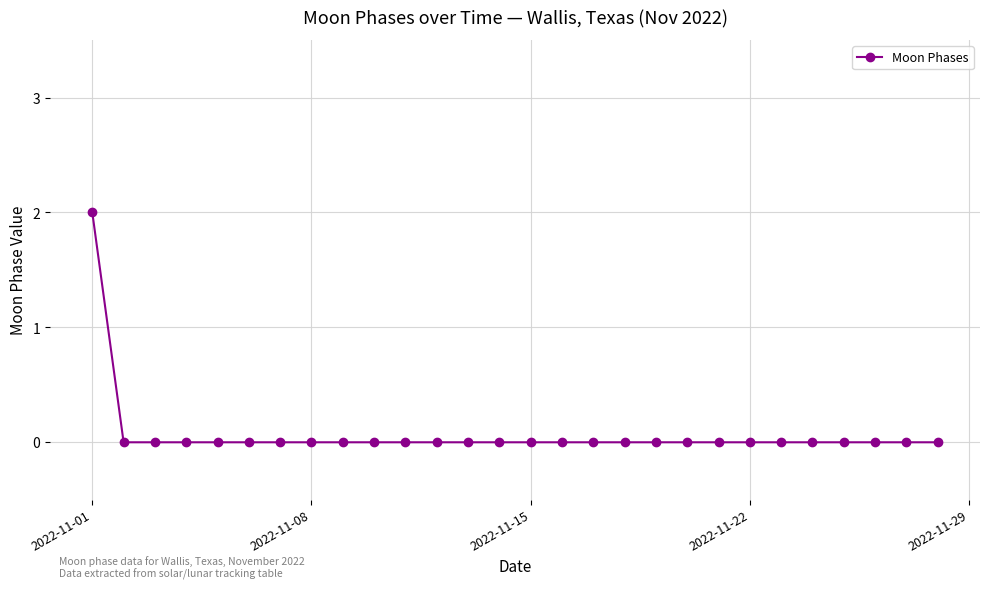

Reading right to left, transcribe all the data shown in this chart.

0	0	0	0	0	0	0	0	0	0	0	0	0	0	0	0	0	0	0	0	0	0	0	0	0	0	0	2